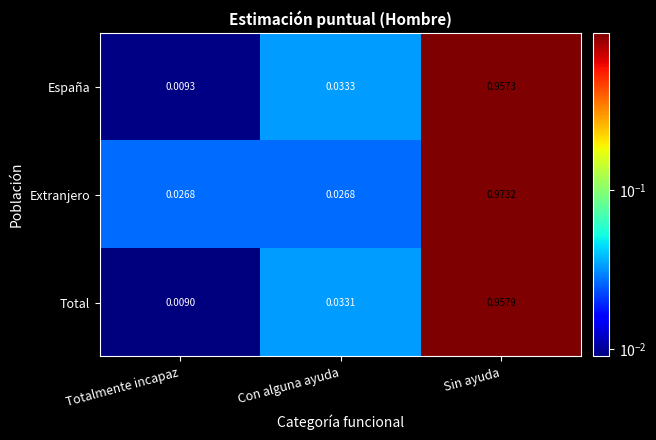

Which label corresponds to the largest value in the chart?

Sin ayuda